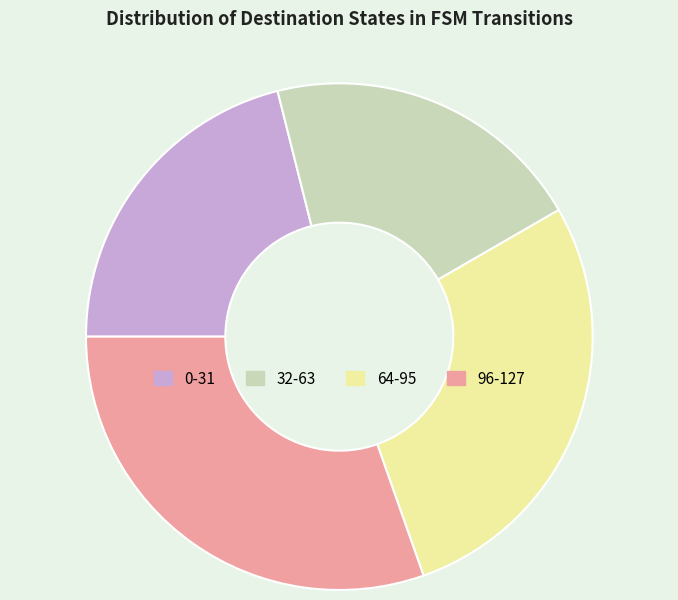

Does any single category account for the majority?

No